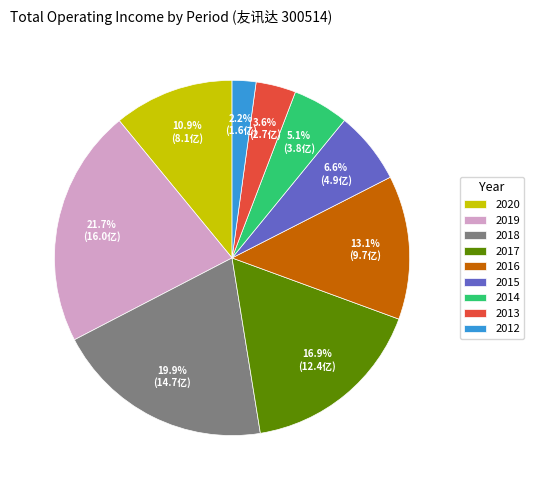

What is the ratio of the value at 2013 to the value at 2014?

0.7